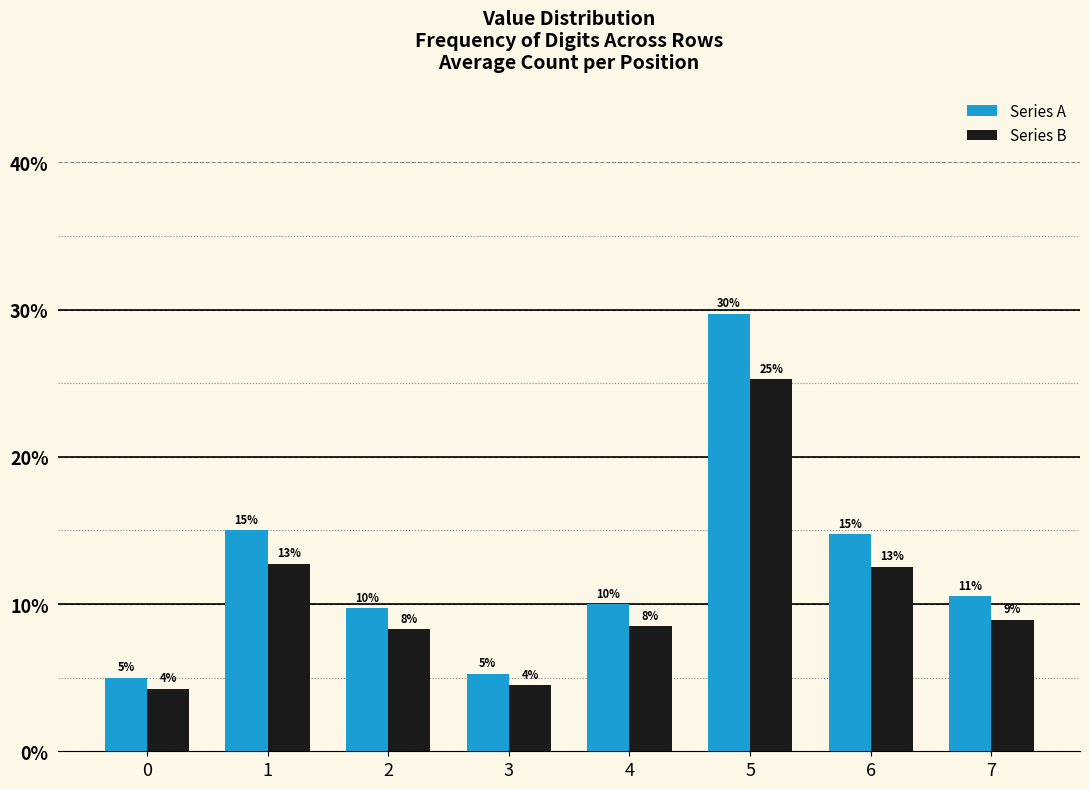

At which label does Series B first exceed 8?

1